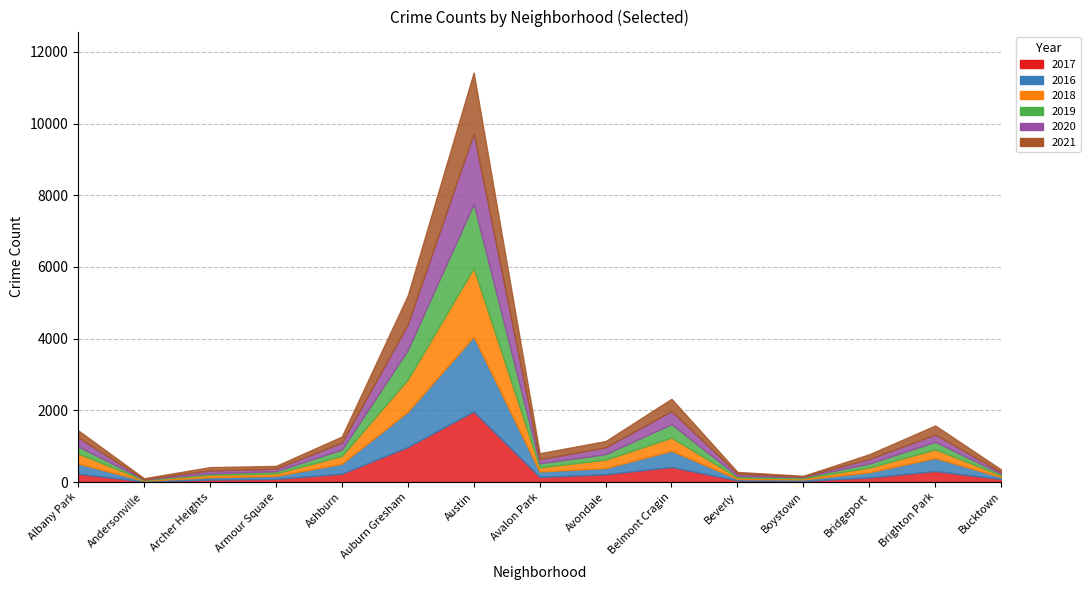

Rank the categories by 2020 value from highest to lowest.

Austin, Auburn Gresham, Belmont Cragin, Albany Park, Brighton Park, Ashburn, Avondale, Bridgeport, Avalon Park, Archer Heights, Armour Square, Beverly, Bucktown, Boystown, Andersonville